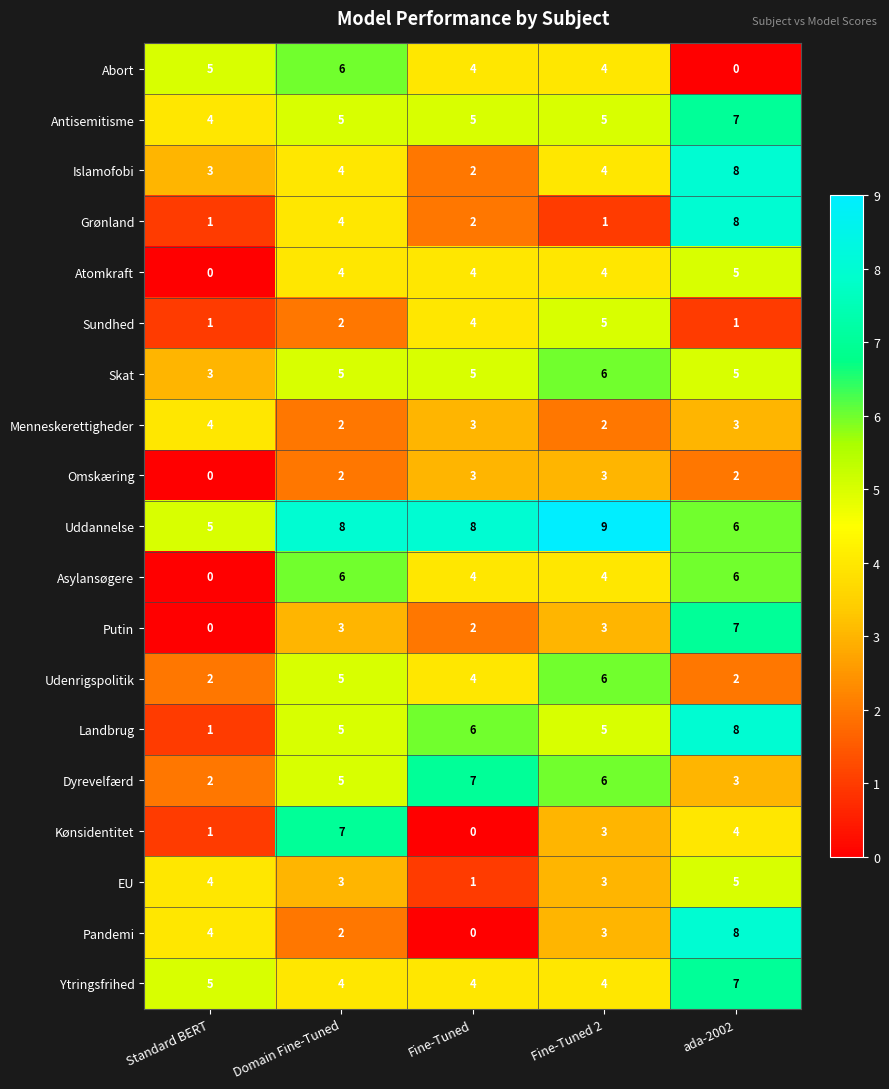

Where is Grønland nearest to the value 4?

Domain Fine-Tuned